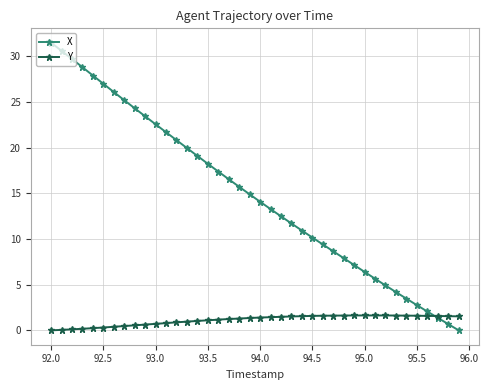

True or false: X has more than 2 interior local peaks.

False